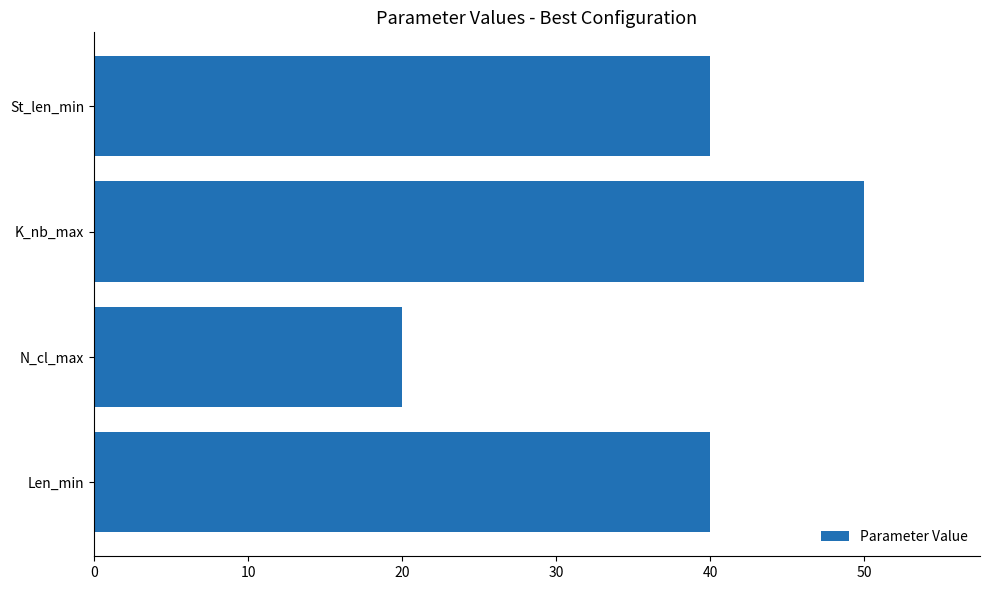

Is it true that the value at St_len_min is 40?

True